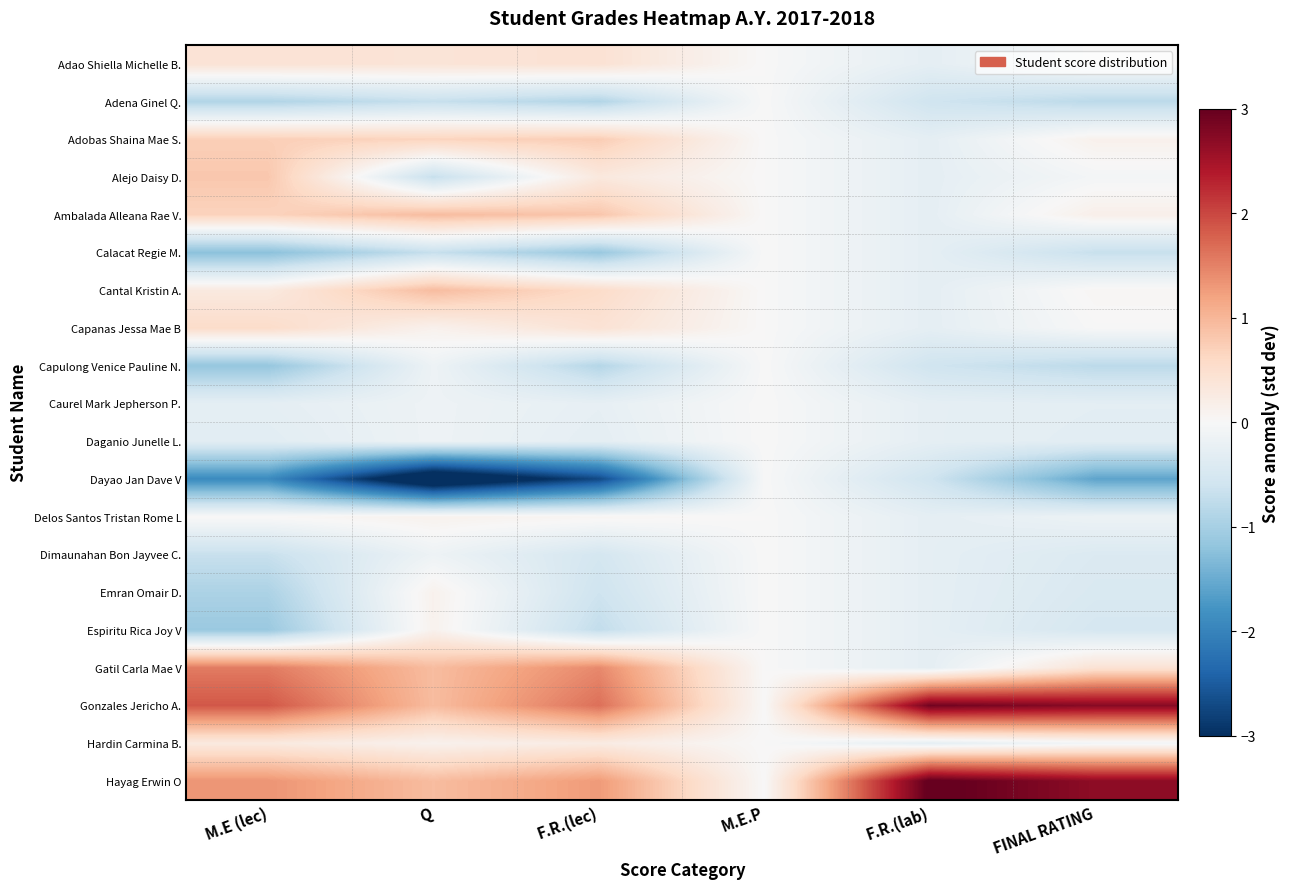

Reading right to left, what are all the values shown in this chart?

Adao Shiella Michelle B.: FINAL RATING=-0.0	F.R.(lab)=-0.3	M.E.P=0.0	F.R.(lec)=0.4	Q=0.4	M.E (lec)=0.4
Adena Ginel Q.: FINAL RATING=-0.8	F.R.(lab)=-0.6	M.E.P=0.0	F.R.(lec)=-0.9	Q=-0.7	M.E (lec)=-0.9
Adobas Shaina Mae S.: FINAL RATING=0.1	F.R.(lab)=-0.3	M.E.P=0.0	F.R.(lec)=0.8	Q=0.7	M.E (lec)=0.7
Alejo Daisy D.: FINAL RATING=-0.1	F.R.(lab)=-0.3	M.E.P=0.0	F.R.(lec)=0.3	Q=-0.7	M.E (lec)=0.8
Ambalada Alleana Rae V.: FINAL RATING=0.2	F.R.(lab)=-0.3	M.E.P=0.0	F.R.(lec)=0.8	Q=0.9	M.E (lec)=0.7
Calacat Regie M.: FINAL RATING=-0.7	F.R.(lab)=-0.3	M.E.P=0.0	F.R.(lec)=-1.1	Q=-0.7	M.E (lec)=-1.2
Cantal Kristin A.: FINAL RATING=0.0	F.R.(lab)=-0.3	M.E.P=0.0	F.R.(lec)=0.6	Q=0.9	M.E (lec)=0.3
Capanas Jessa Mae B: FINAL RATING=-0.0	F.R.(lab)=-0.3	M.E.P=0.0	F.R.(lec)=0.4	Q=0.1	M.E (lec)=0.5
Capulong Venice Pauline N.: FINAL RATING=-0.8	F.R.(lab)=-0.6	M.E.P=0.0	F.R.(lec)=-0.9	Q=-0.1	M.E (lec)=-1.2
Caurel Mark Jepherson P.: FINAL RATING=-0.3	F.R.(lab)=-0.3	M.E.P=0.0	F.R.(lec)=-0.3	Q=-0.1	M.E (lec)=-0.3
Daganio Junelle L.: FINAL RATING=-0.3	F.R.(lab)=-0.3	M.E.P=0.0	F.R.(lec)=-0.3	Q=-0.1	M.E (lec)=-0.3
Dayao Jan Dave V: FINAL RATING=-1.6	F.R.(lab)=-0.6	M.E.P=0.0	F.R.(lec)=-2.7	Q=-3.7	M.E (lec)=-1.9
Delos Santos Tristan Rome L: FINAL RATING=-0.2	F.R.(lab)=-0.3	M.E.P=0.0	F.R.(lec)=0.1	Q=0.1	M.E (lec)=0.0
Dimaunahan Bon Jayvee C.: FINAL RATING=-0.4	F.R.(lab)=-0.3	M.E.P=0.0	F.R.(lec)=-0.5	Q=-0.1	M.E (lec)=-0.7
Emran Omair D.: FINAL RATING=-0.5	F.R.(lab)=-0.3	M.E.P=0.0	F.R.(lec)=-0.6	Q=0.1	M.E (lec)=-0.9
Espiritu Rica Joy V: FINAL RATING=-0.5	F.R.(lab)=-0.3	M.E.P=0.0	F.R.(lec)=-0.7	Q=0.1	M.E (lec)=-1.1
Gatil Carla Mae V: FINAL RATING=0.4	F.R.(lab)=-0.3	M.E.P=0.0	F.R.(lec)=1.4	Q=0.9	M.E (lec)=1.6
Gonzales Jericho A.: FINAL RATING=2.7	F.R.(lab)=2.9	M.E.P=0.0	F.R.(lec)=1.7	Q=0.9	M.E (lec)=1.9
Hardin Carmina B.: FINAL RATING=-0.1	F.R.(lab)=-0.3	M.E.P=0.0	F.R.(lec)=0.2	Q=0.1	M.E (lec)=0.3
Hayag Erwin O: FINAL RATING=2.7	F.R.(lab)=3.1	M.E.P=0.0	F.R.(lec)=1.3	Q=0.9	M.E (lec)=1.3